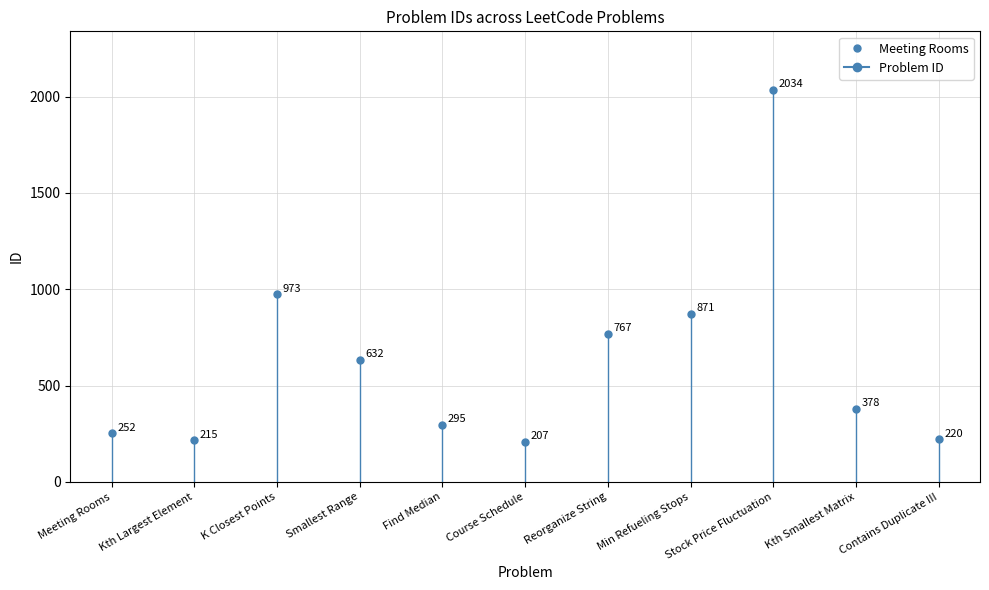

The chart shows a value of 632 at Smallest Range. True or false?

True